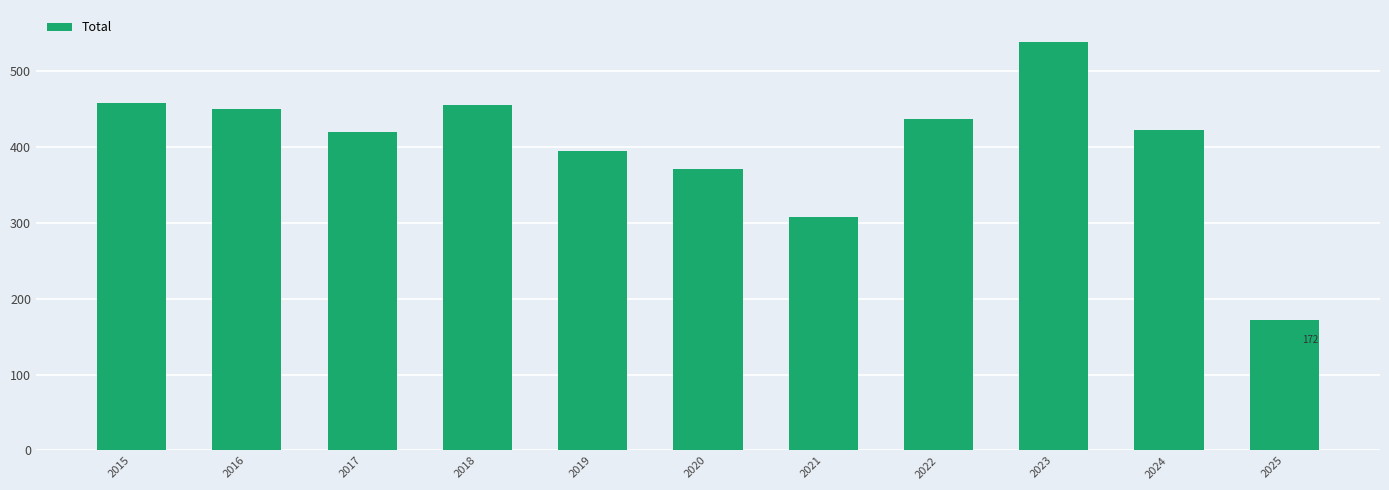

What is the average value?

402